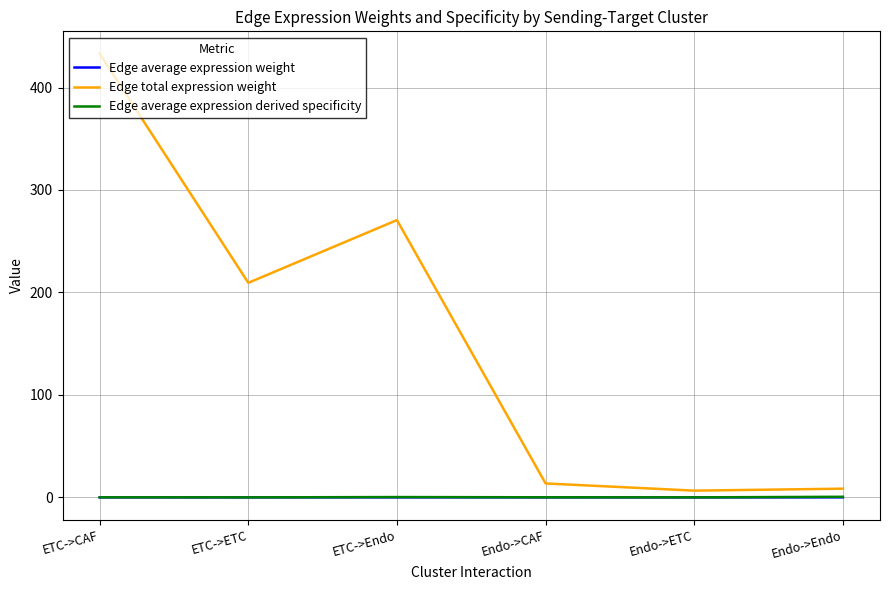

The Edge total expression weight series shows 635.1 at ETC->CAF. True or false?

False